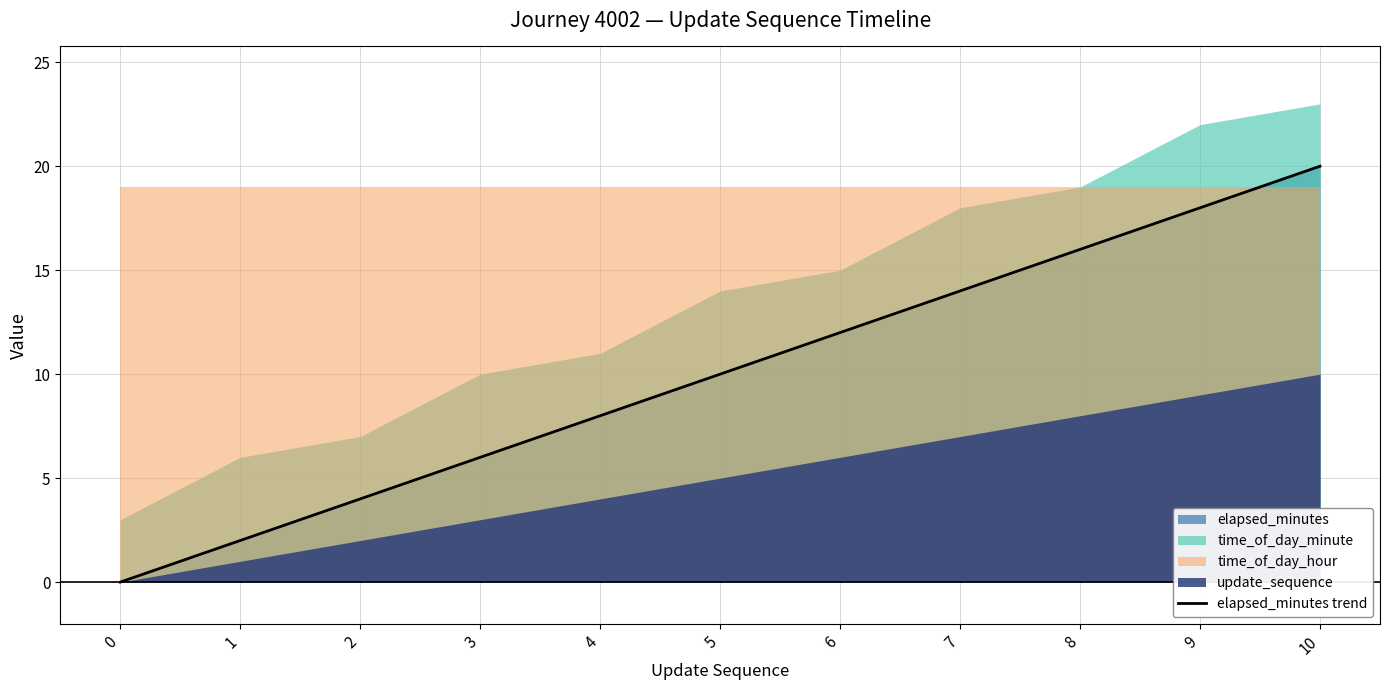

What is the difference between the maximum and minimum values in the update_sequence series?

10